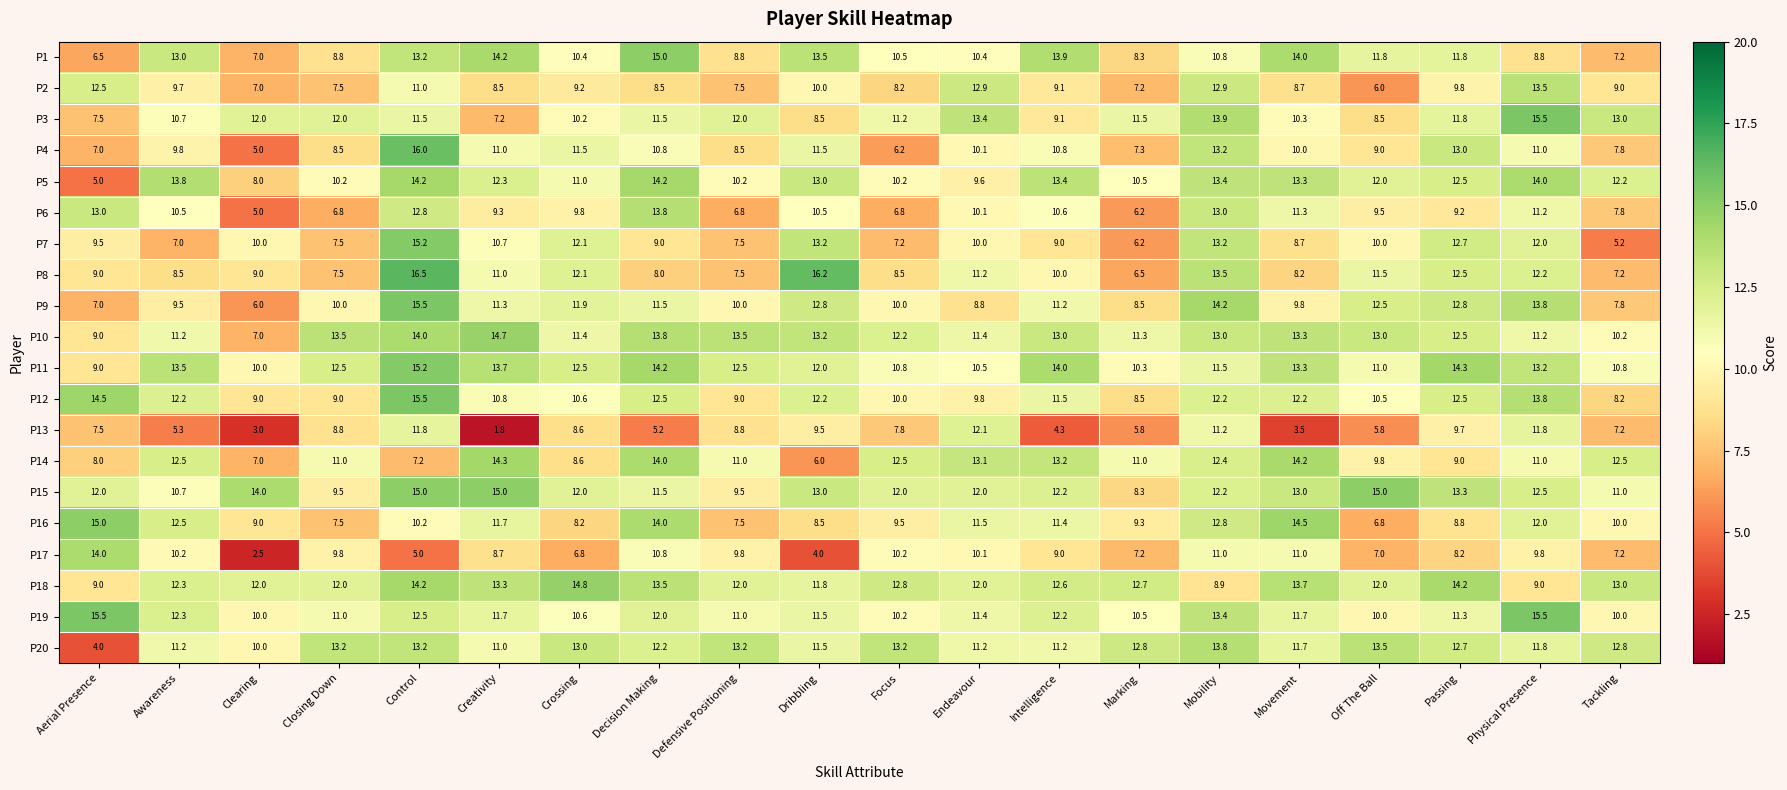

Where does the P6 series first go above 10?

Aerial Presence